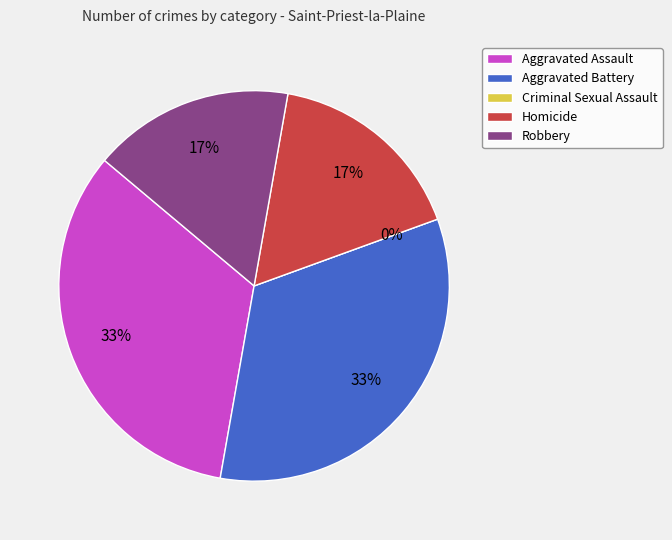

To the nearest percent, what is the combined percentage of Aggravated Battery and Homicide?

50%